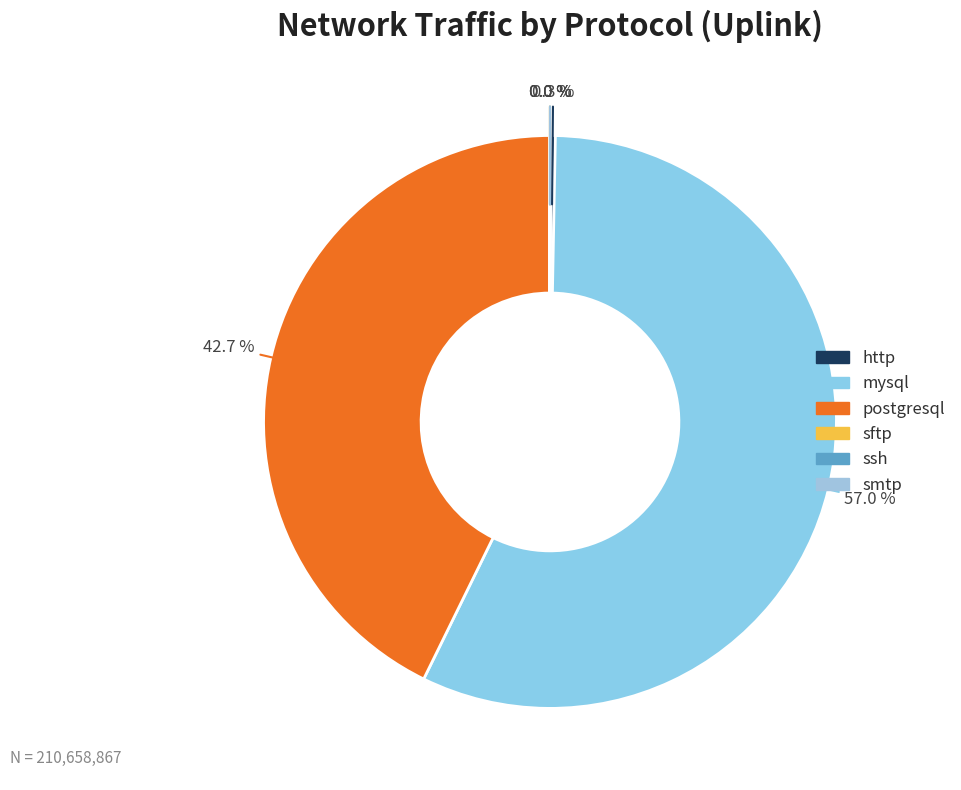

Is it true that mysql is 57% of the pie?

True